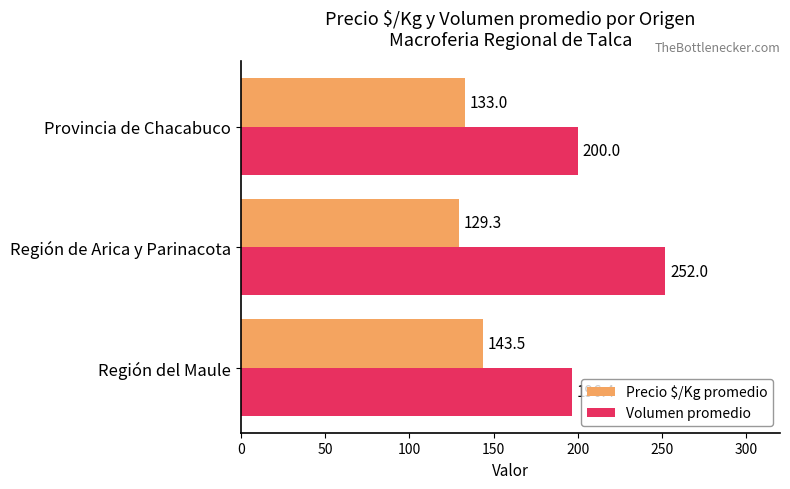

Which category has the highest value in the Volumen promedio series?

Región de Arica y Parinacota